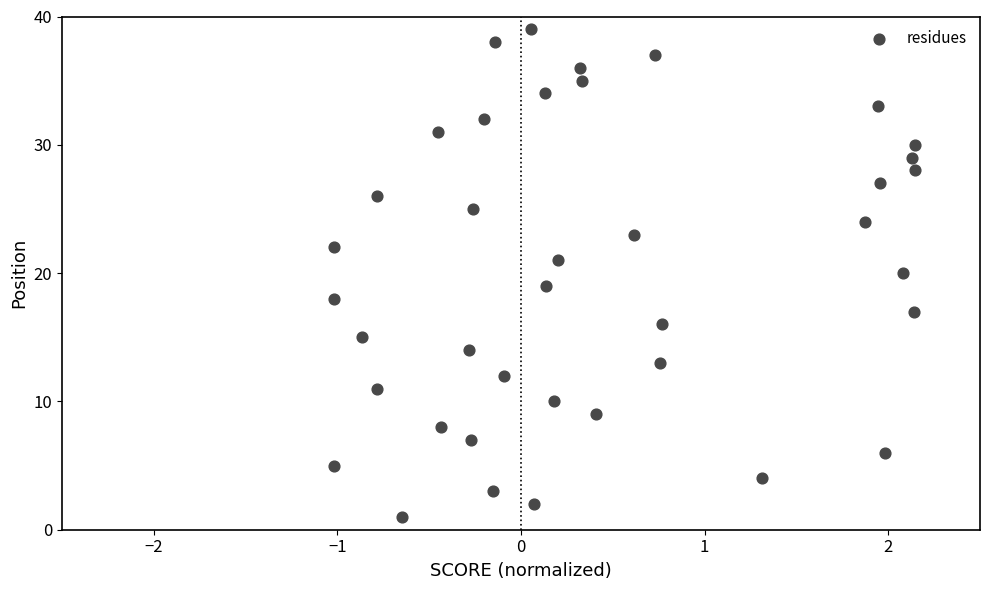

What is the range of Y values (max minus min)?

38